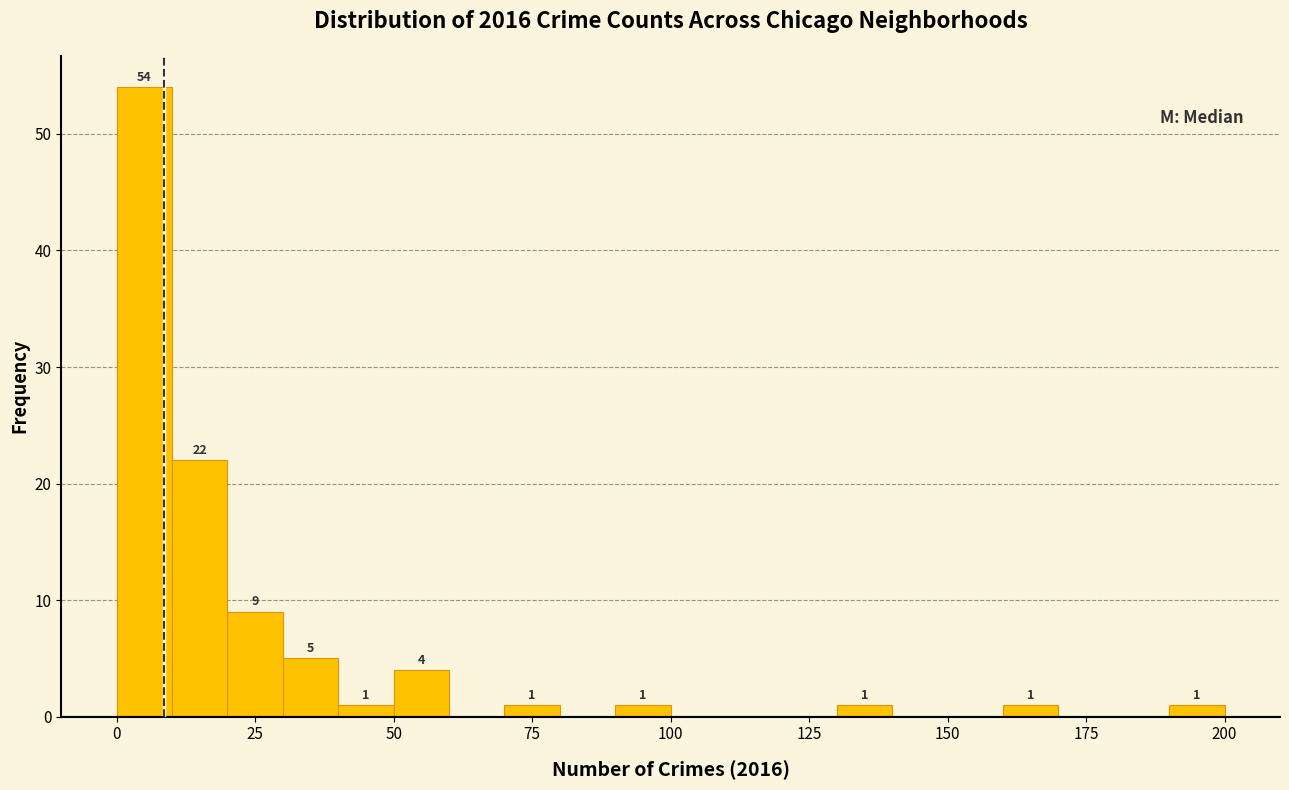

Read against the x-axis, roughly where is the centre of the tallest bar?

5